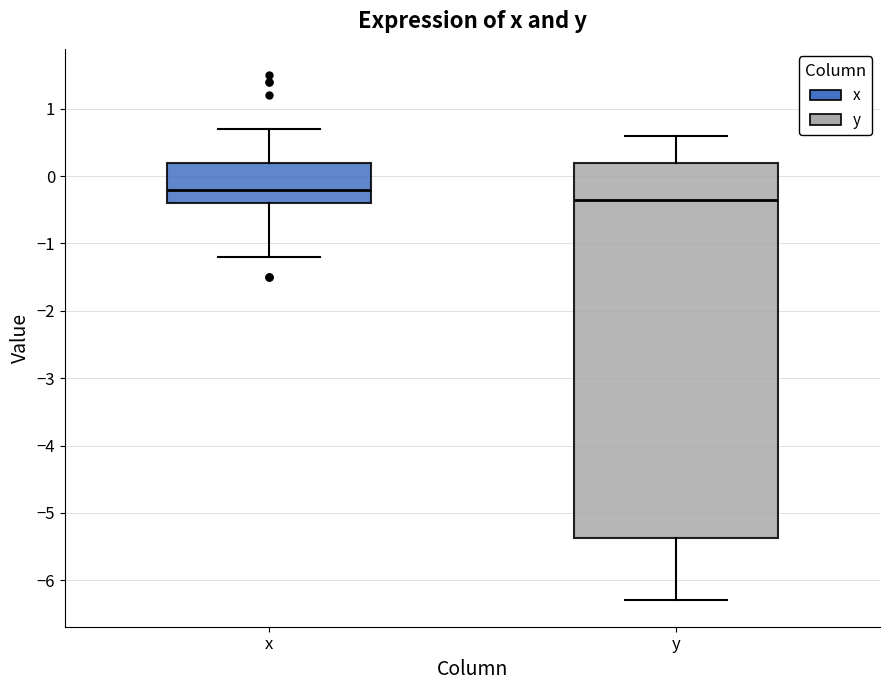

Comparing the boxes themselves (not the whiskers), which one is the tallest?

y